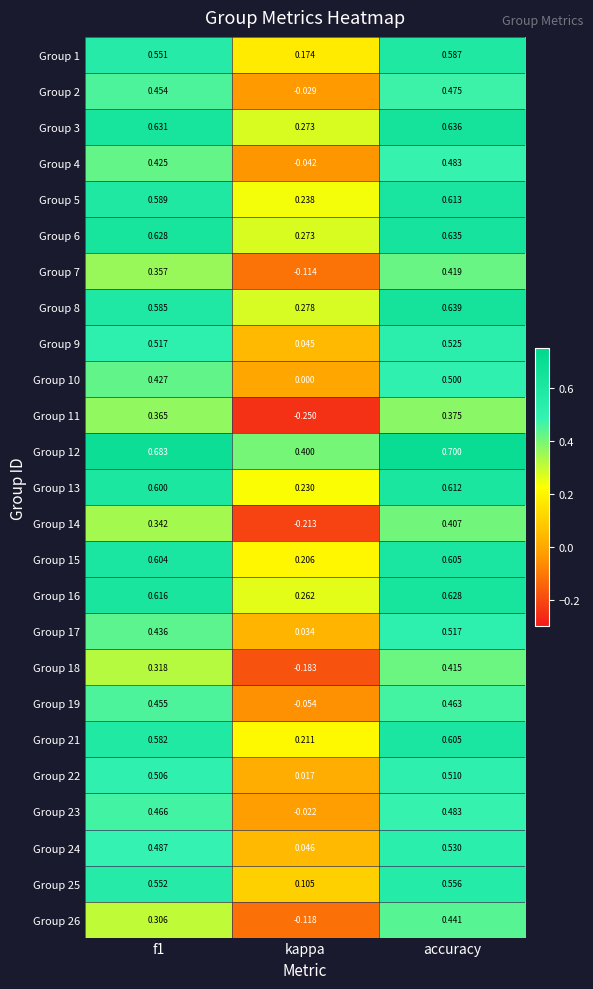

At which label does Group 7 reach its minimum?

kappa